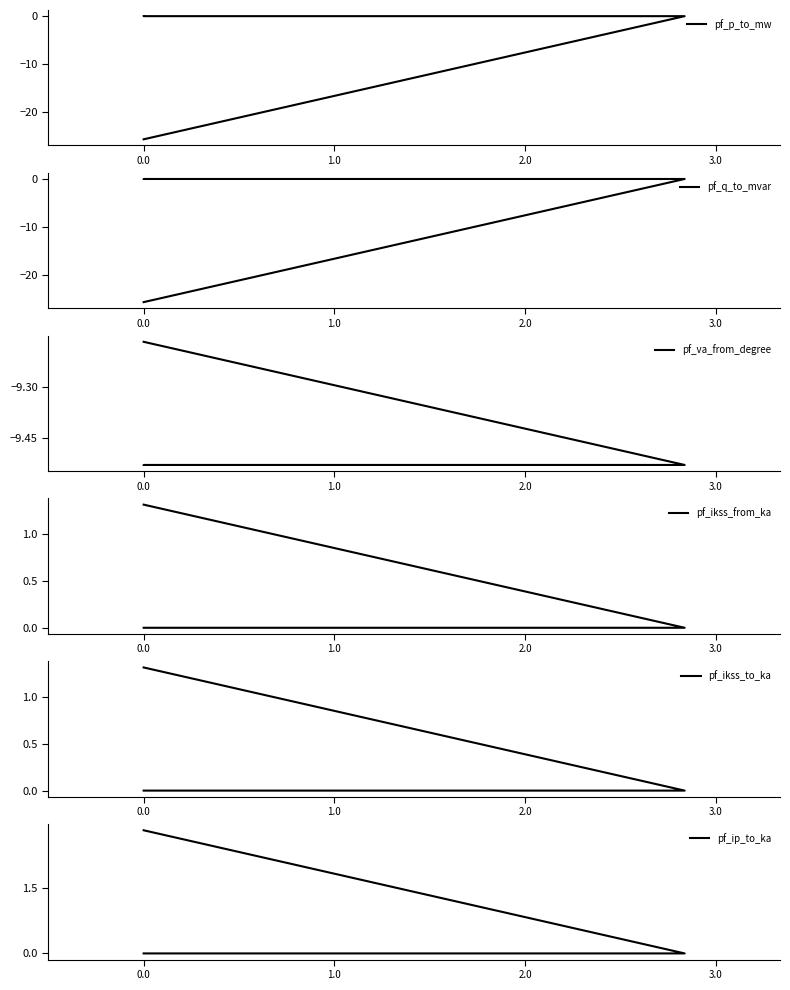

The pf_ip_to_ka series shows 0.0 at 1.0. True or false?

True